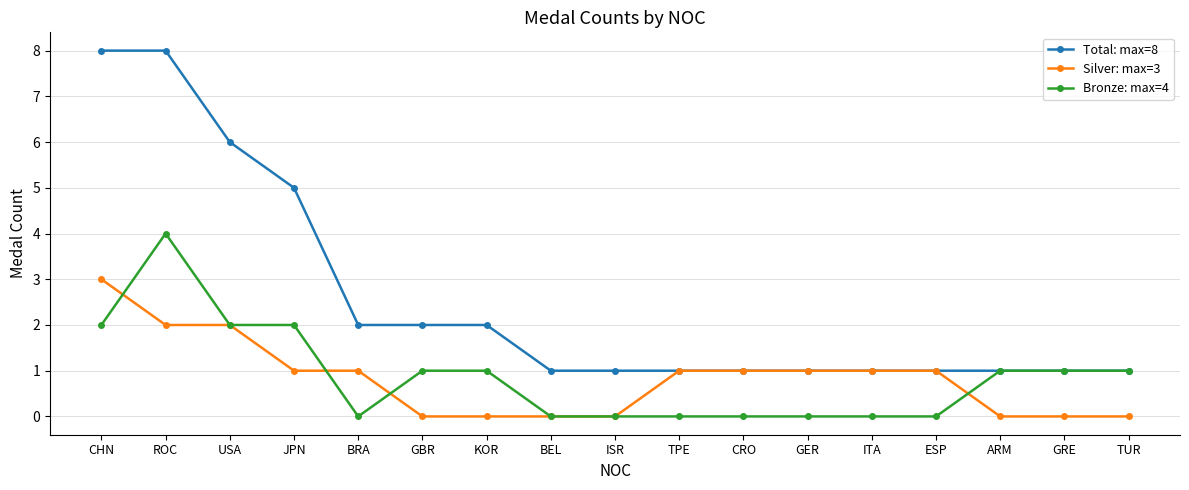

What position from the right is ARM?

3